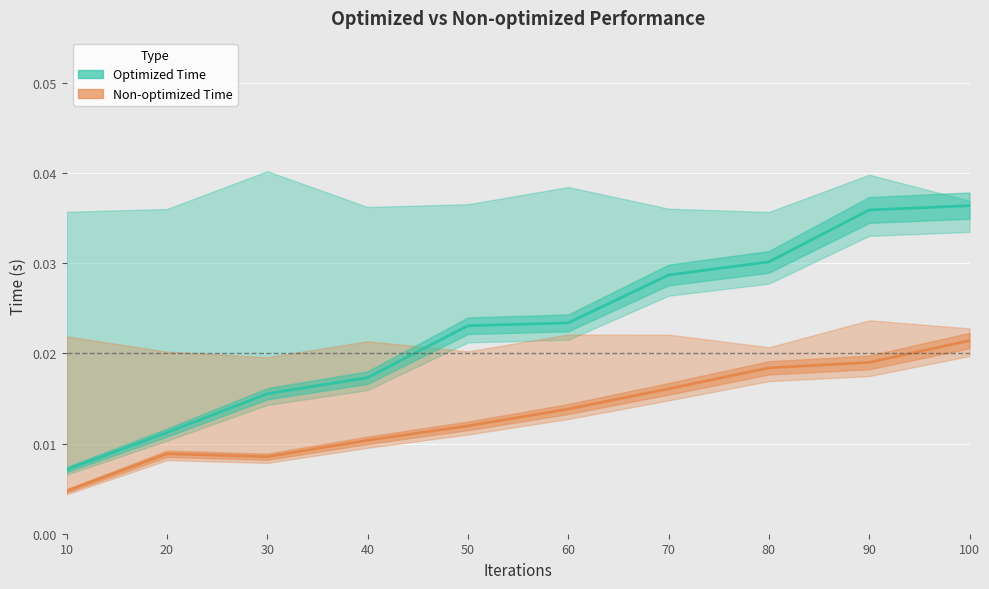

Rank the categories by Non-optimized Time value from lowest to highest.

10, 30, 20, 40, 50, 60, 70, 80, 90, 100